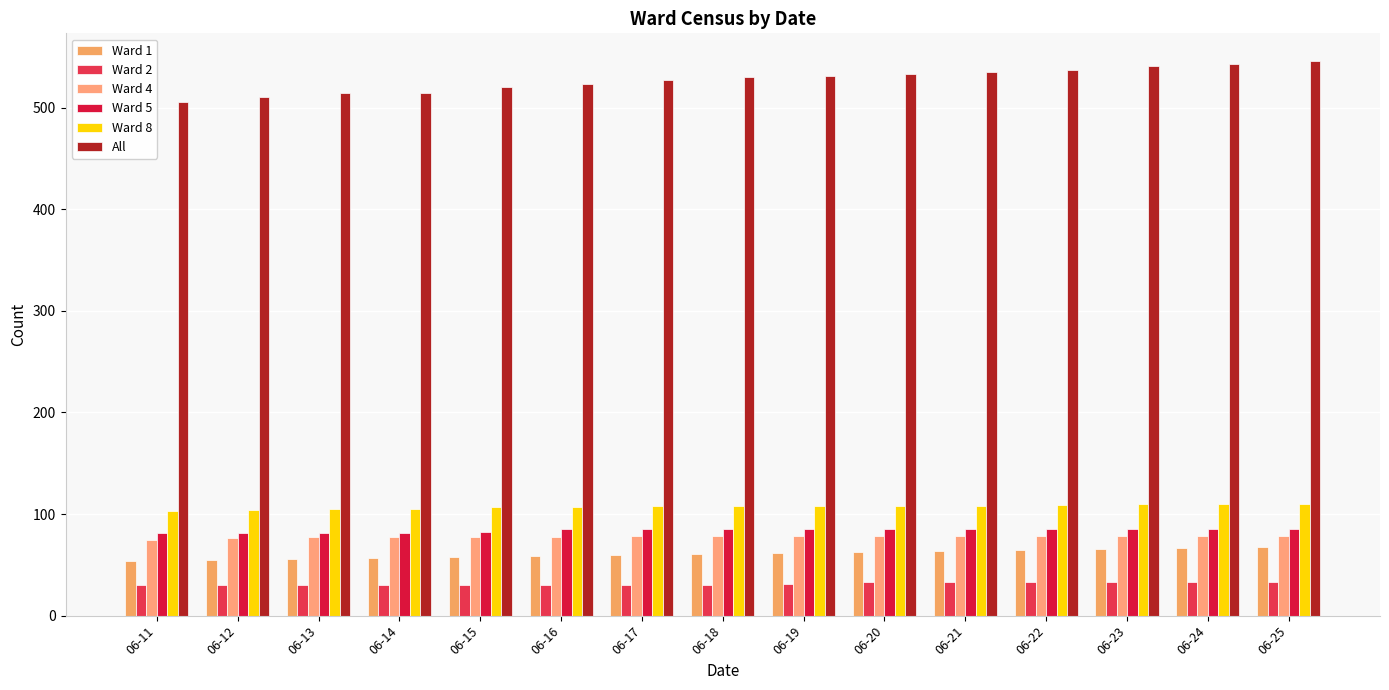

The Ward 1 series shows 37 at 06-24. True or false?

False